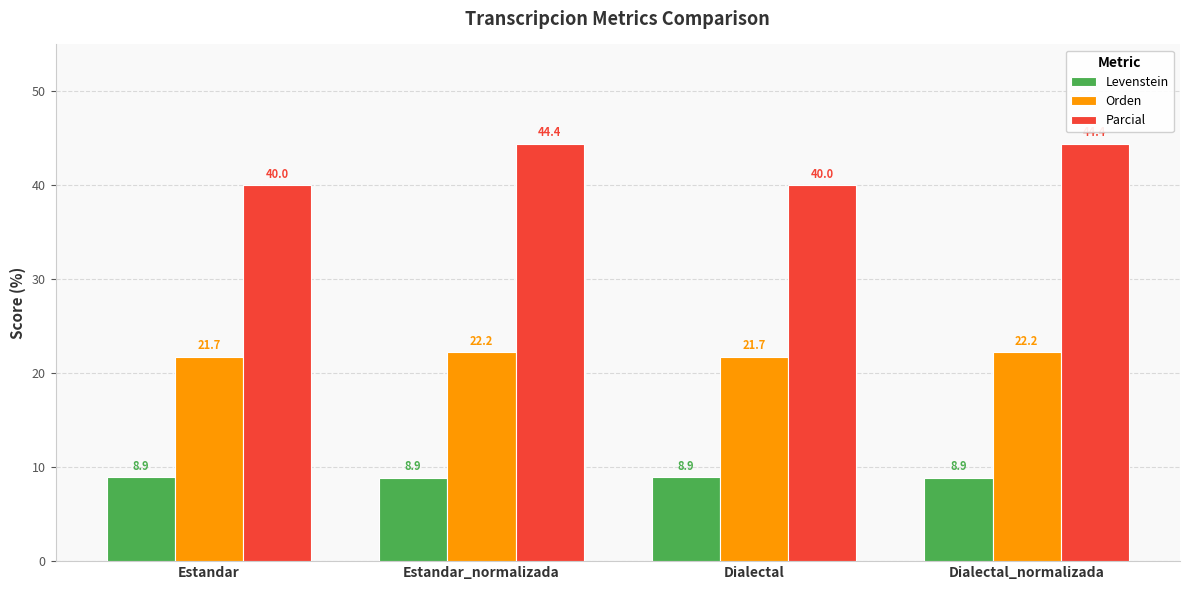

What is the difference between the Parcial values at Dialectal_normalizada and Estandar?

4.4